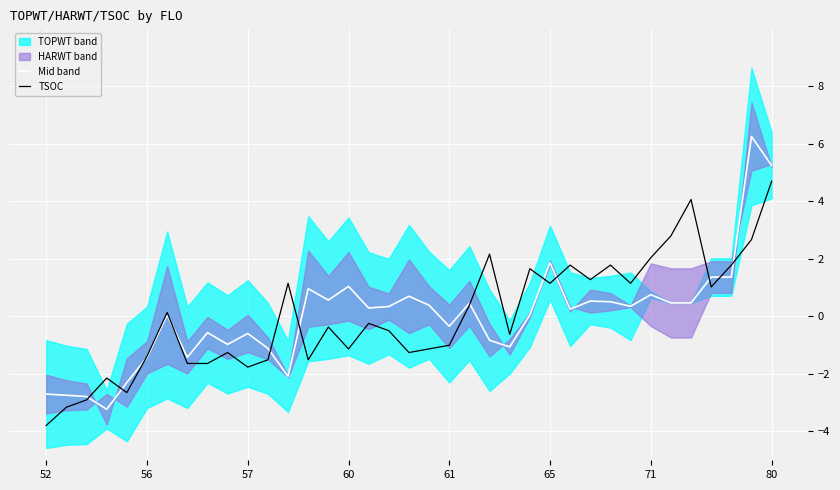

Which series changed the most between 31 and 33?

TSOC